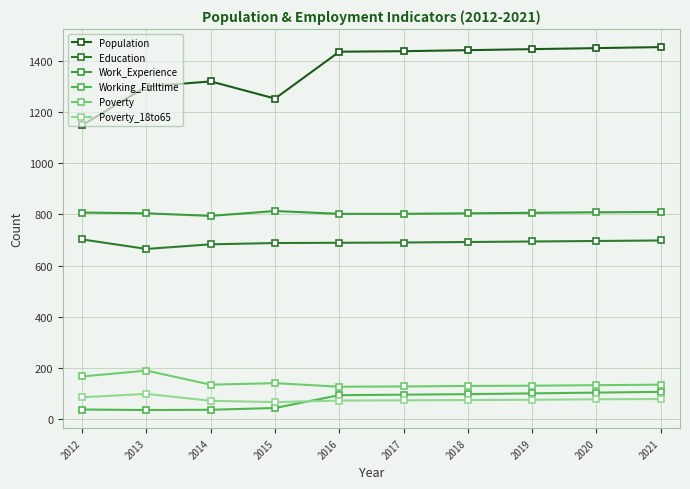

Which series has the largest total across all categories?

Population